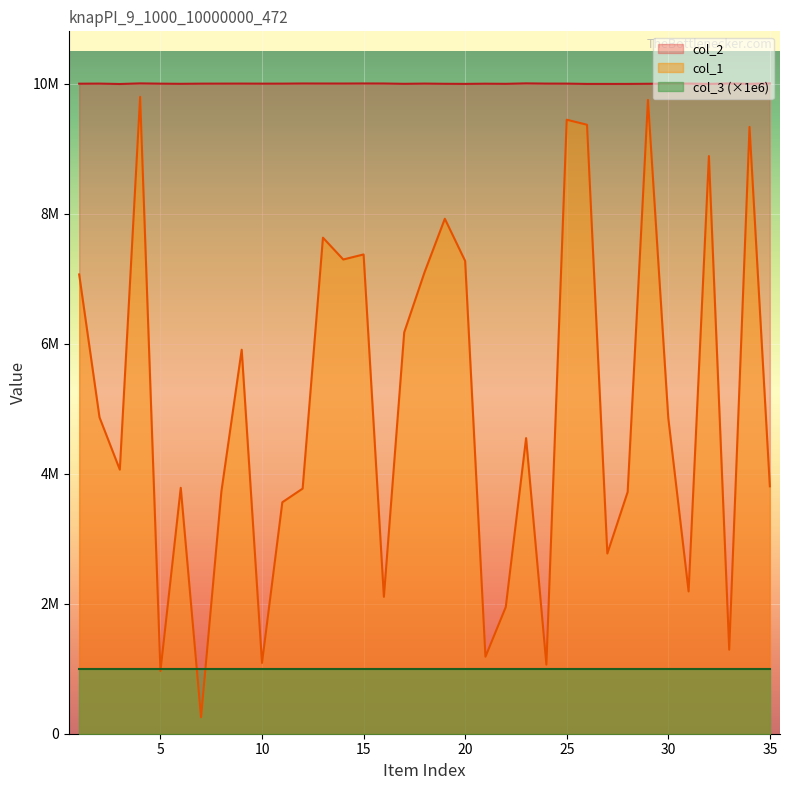

What is the sum of the col_2 values at 14 and 8?

20012995